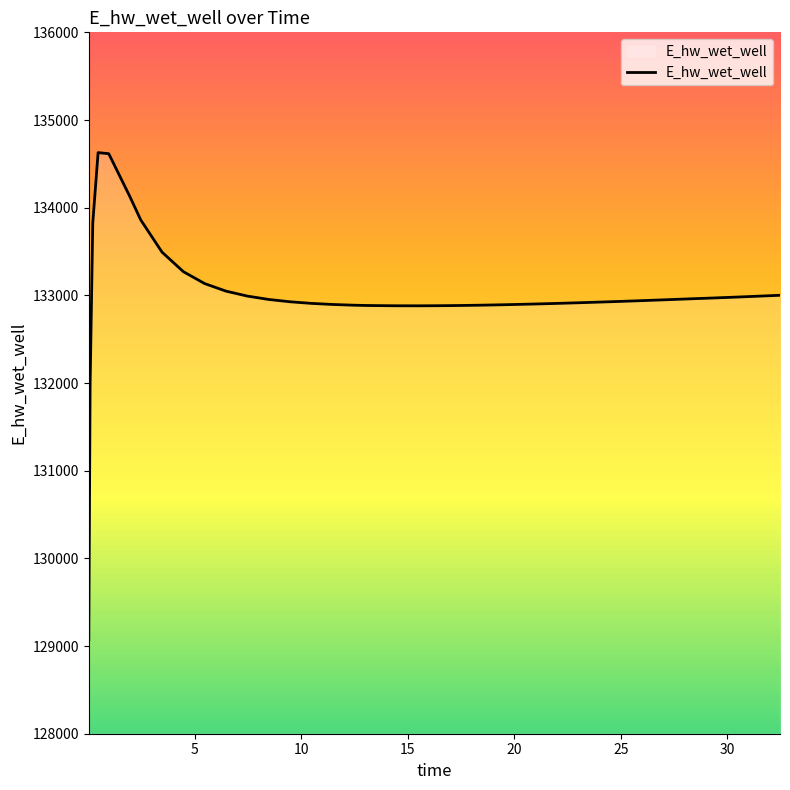

Does the chart have visible grid lines?

No